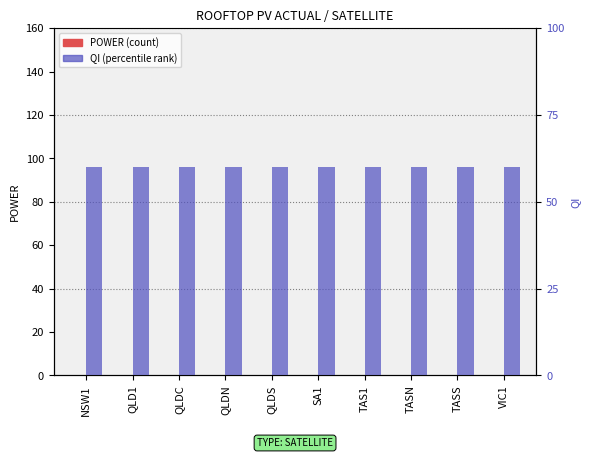

What is the label of the 8th bar from the left?

TASN